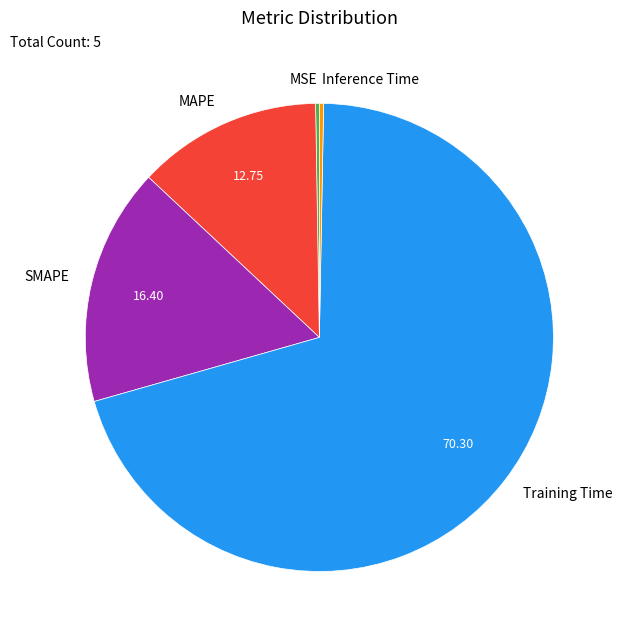

Do Inference Time and MAPE together represent more than half of the pie?

No